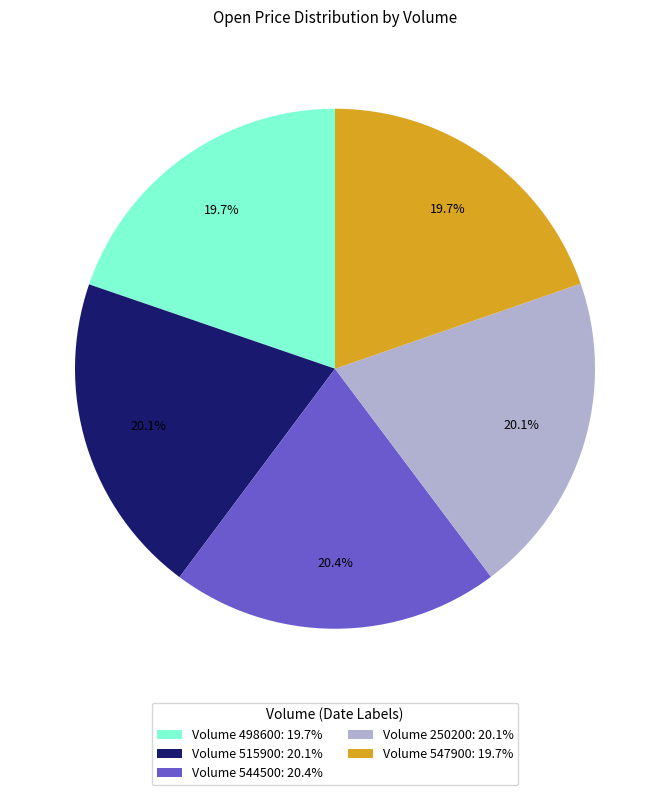

Is the sum of Volume 250200: 20.1% and Volume 547900: 19.7% greater than half?

No